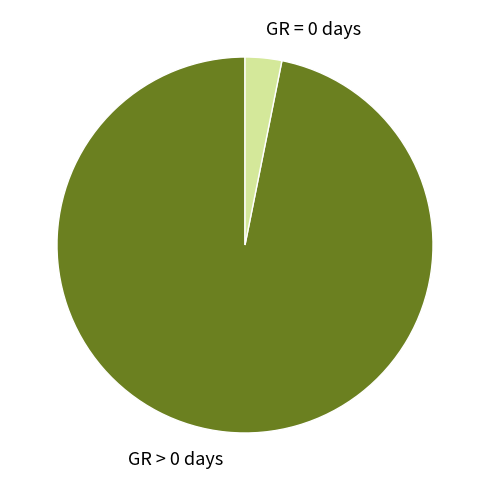

How many segments does this pie chart have?

2